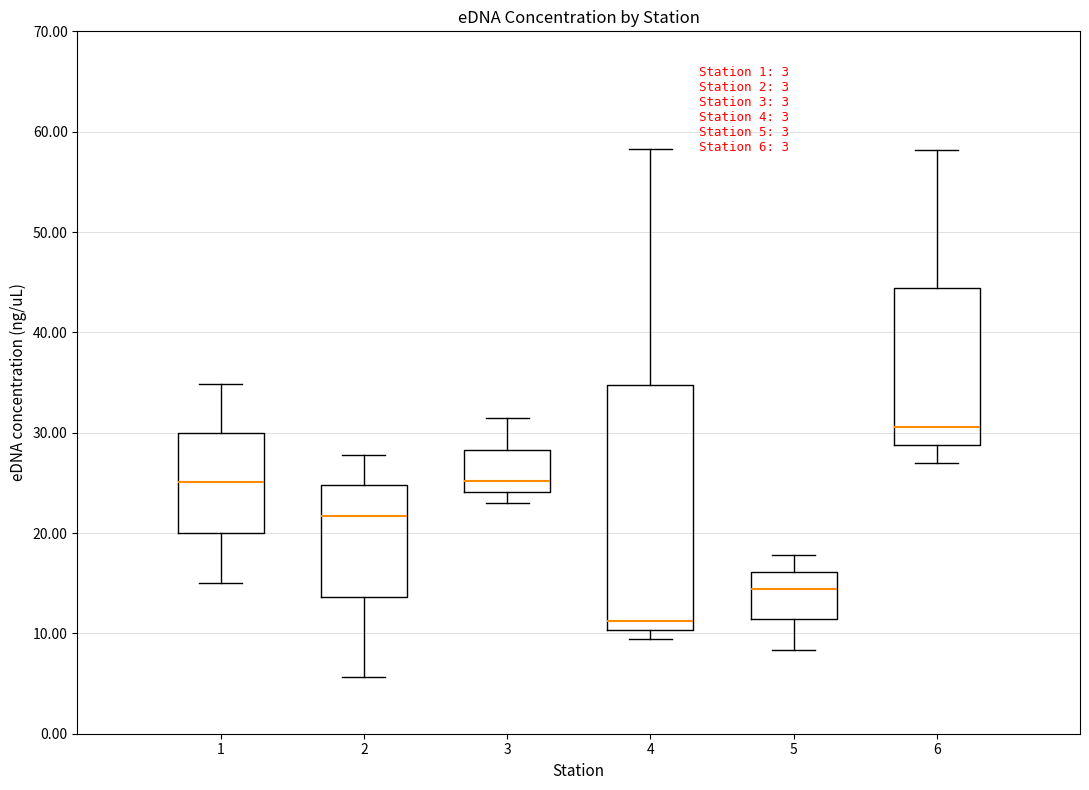

Which box has the highest median line?

6